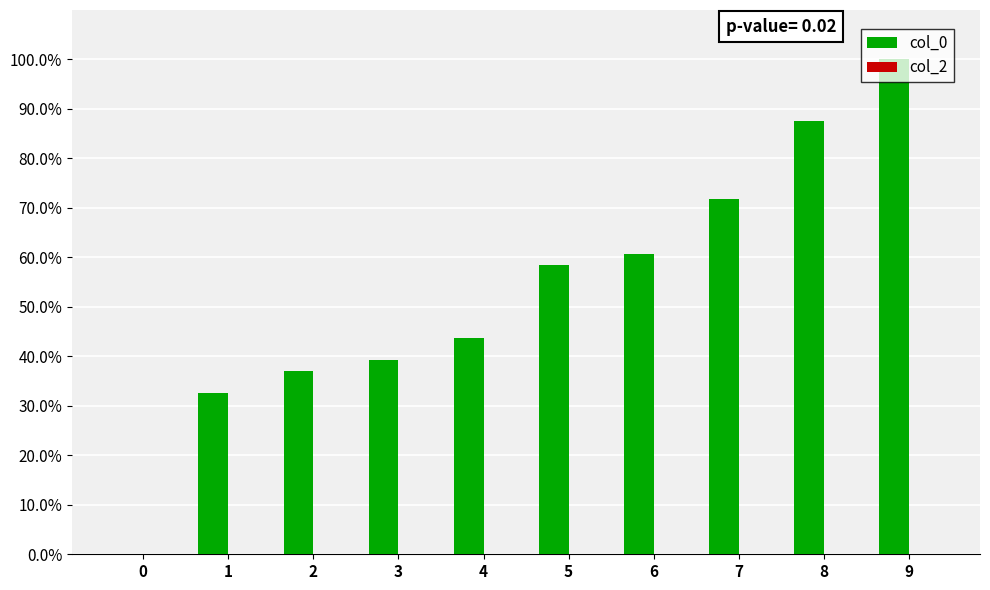

Count the number of data series in this chart.

1